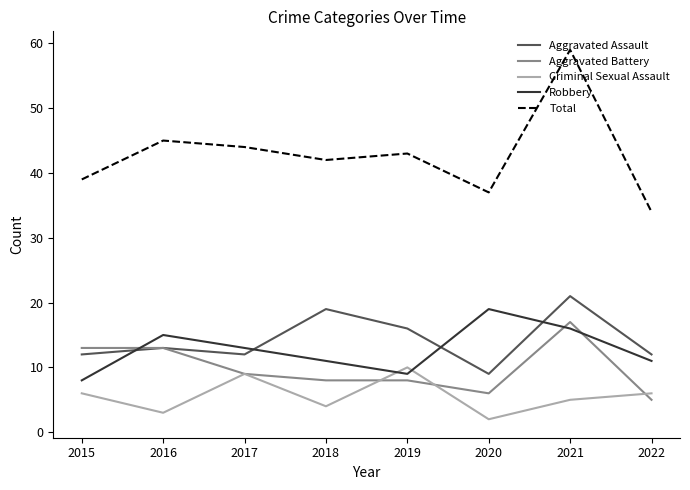

The Aggravated Assault series shows 9 at 2020. True or false?

True